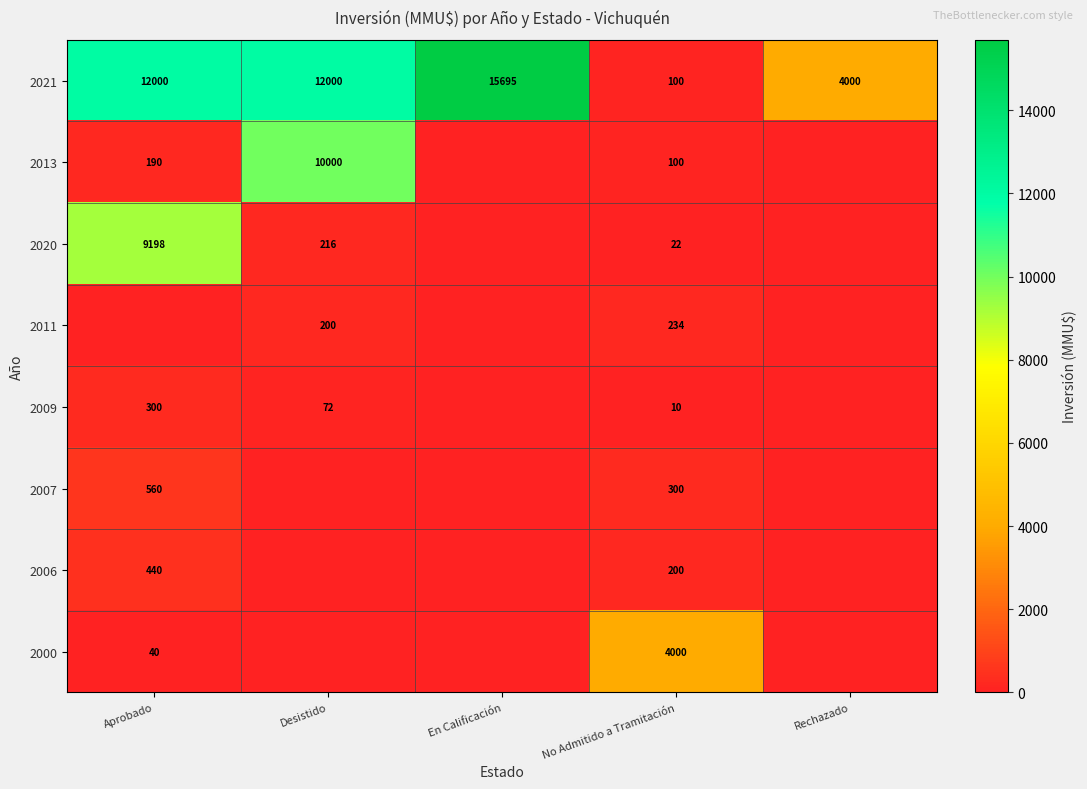

Is the value of 2011 at No Admitido a Tramitación greater than the value of 2007 at Aprobado?

No